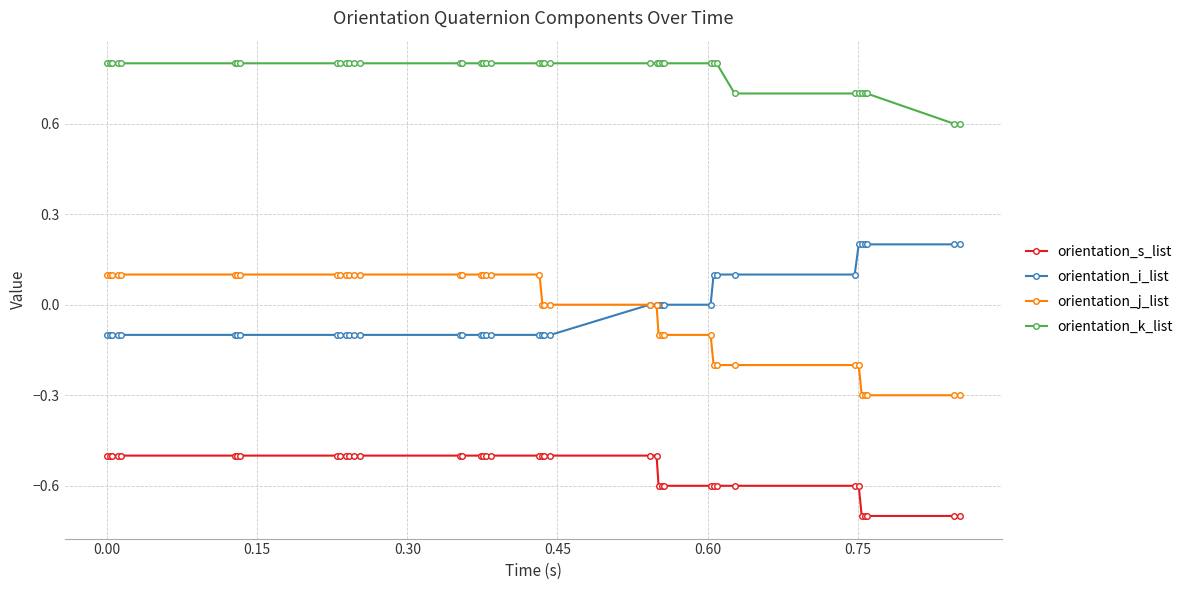

What is the highest value of the orientation_k_list series?

0.8